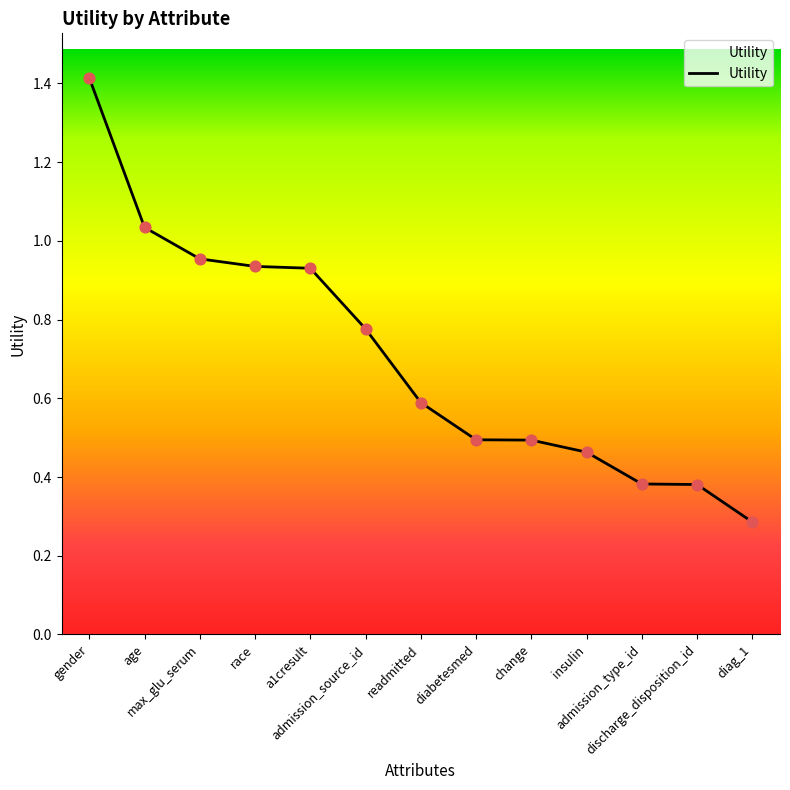

Which has a higher value, diag_1 or insulin?

insulin